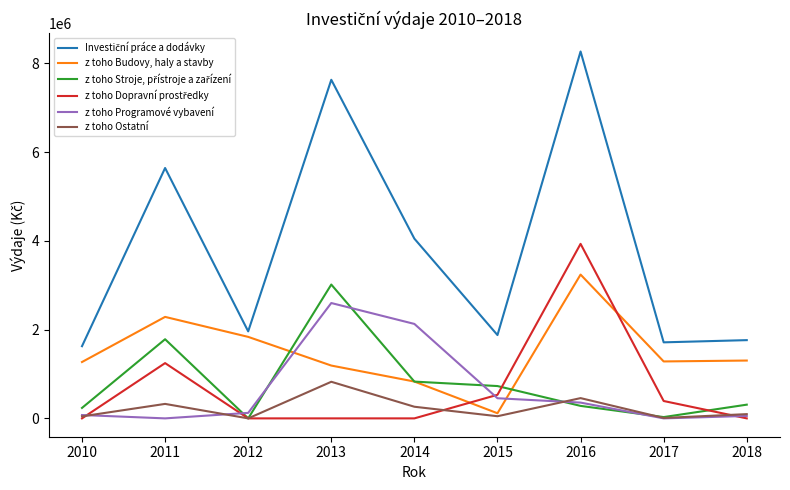

Is this an area chart (filled region under the line)?

No